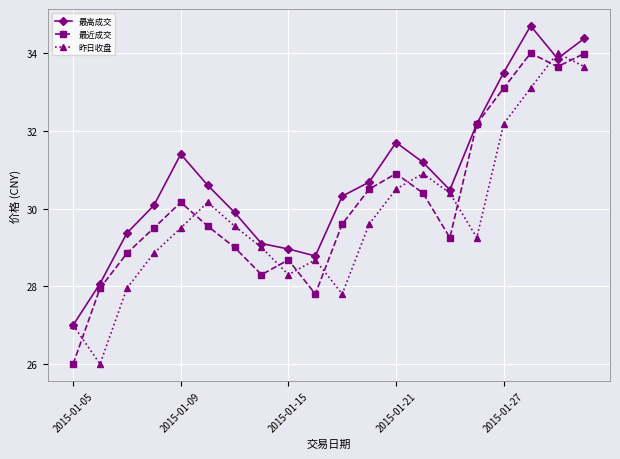

What is the sum of all 昨日收盘 values?

596.4